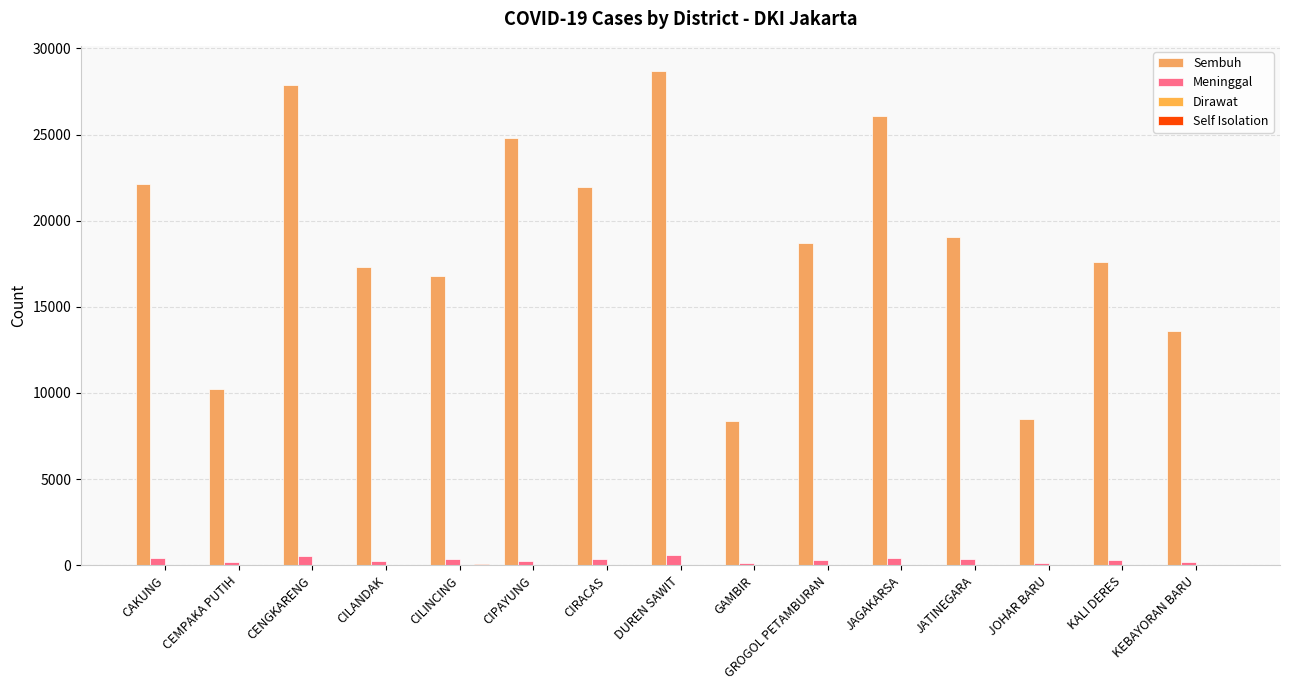

The Meninggal series shows 167 at CEMPAKA PUTIH. True or false?

True